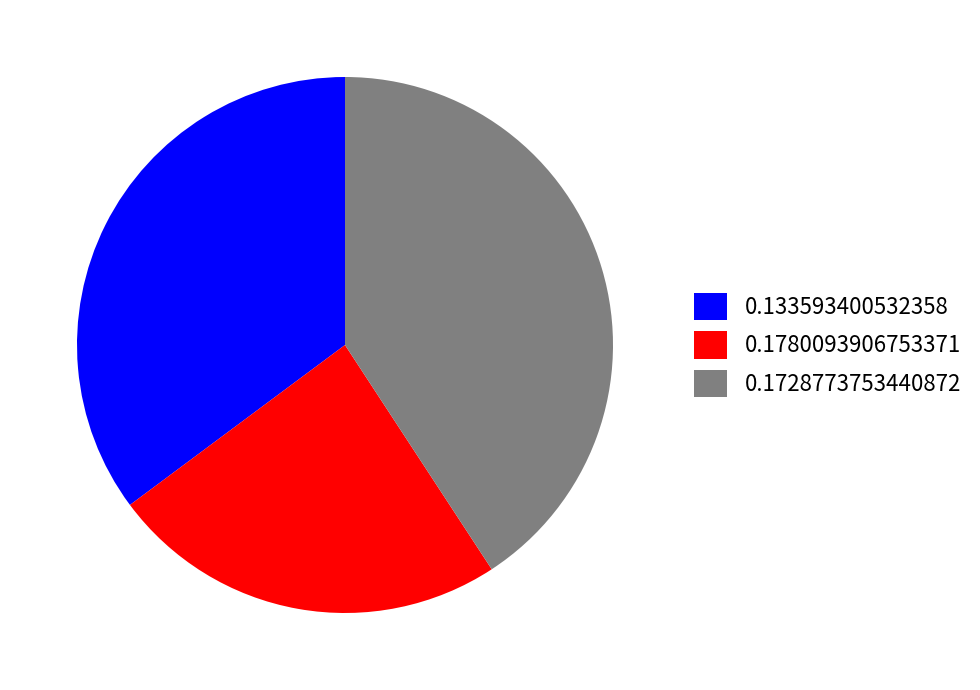

The 0.133593400532358 slice represents 35% of the pie. True or false?

True